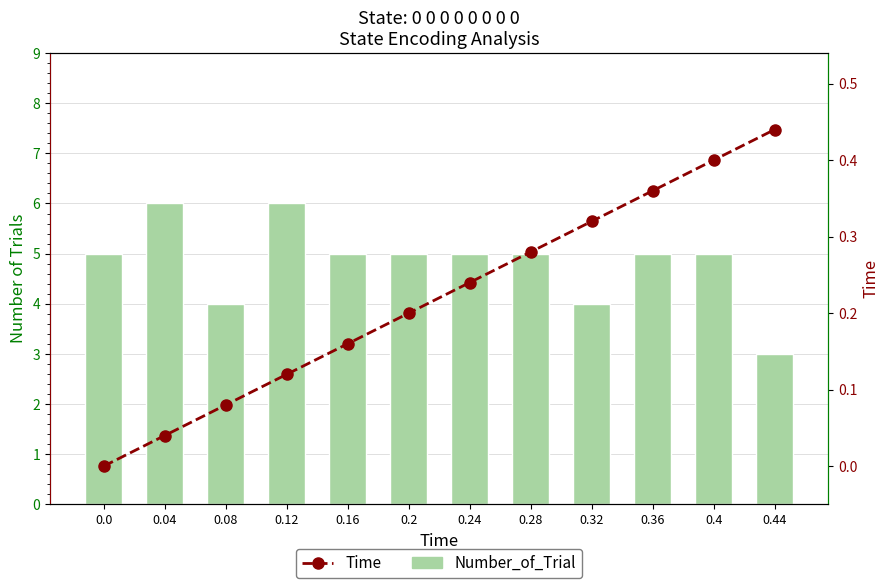

Where is Number_of_Trial nearest to the value 4?

0.08